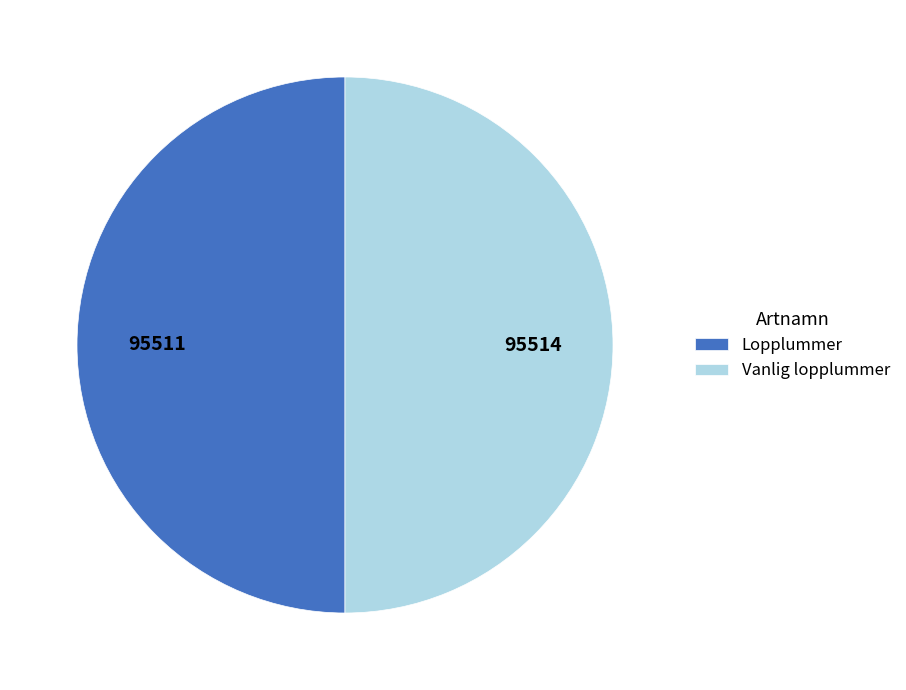

Approximately how many times larger is the value at Vanlig lopplummer compared to Lopplummer?

1.0